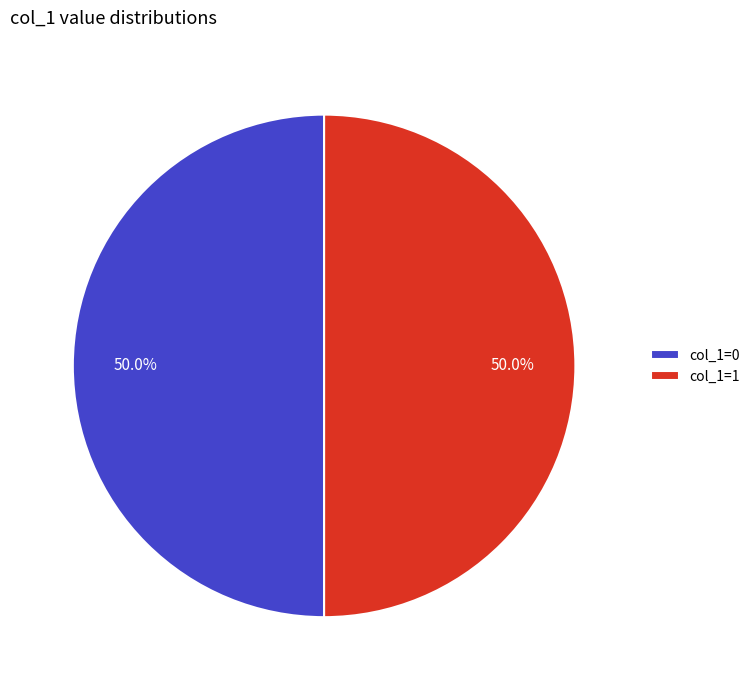

What is the ratio of the value at col_1=0 to the value at col_1=1?

1.0